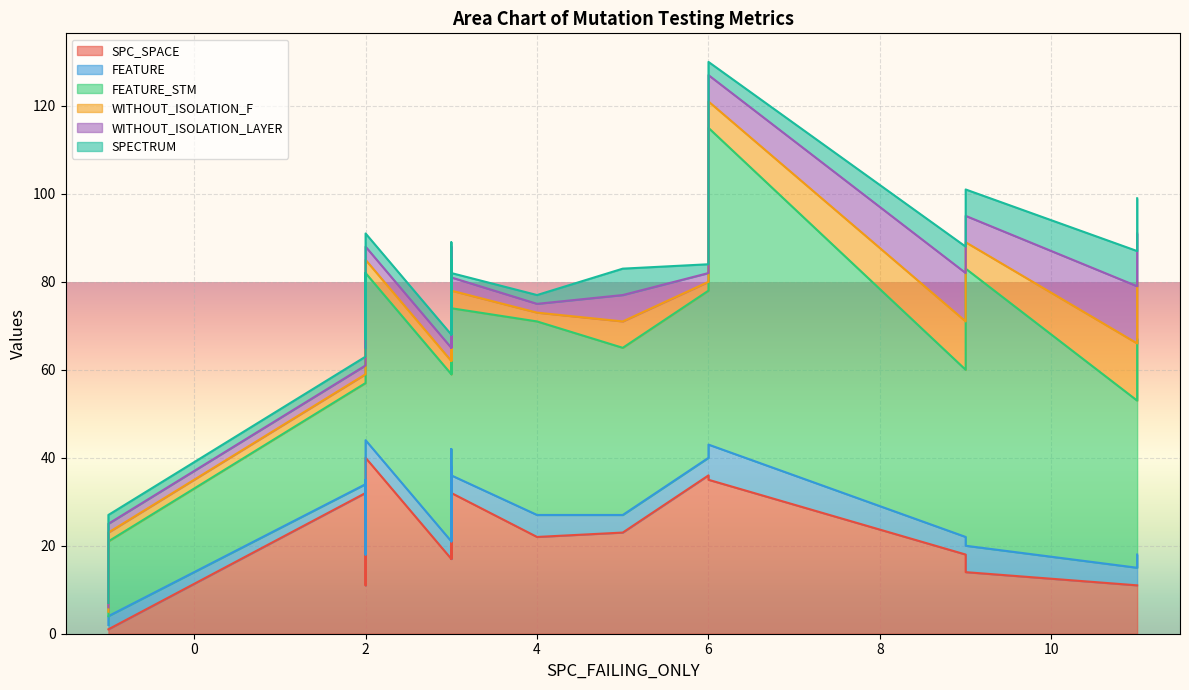

True or false: SPECTRUM and WITHOUT_ISOLATION_F intersect in this chart.

False